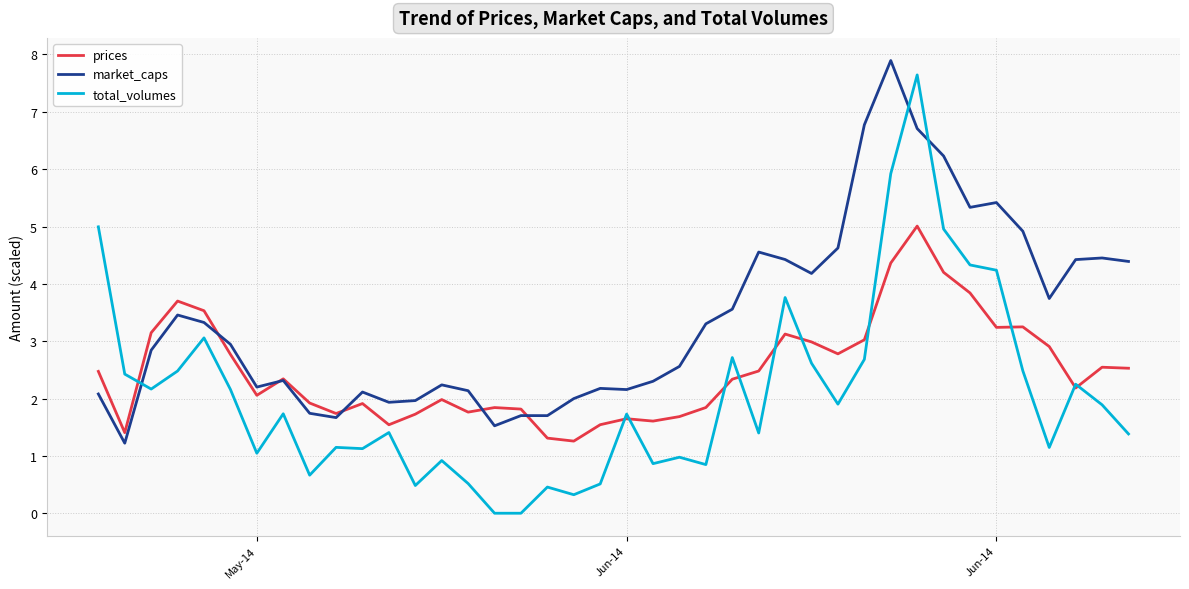

How many times do total_volumes and market_caps cross each other?

3